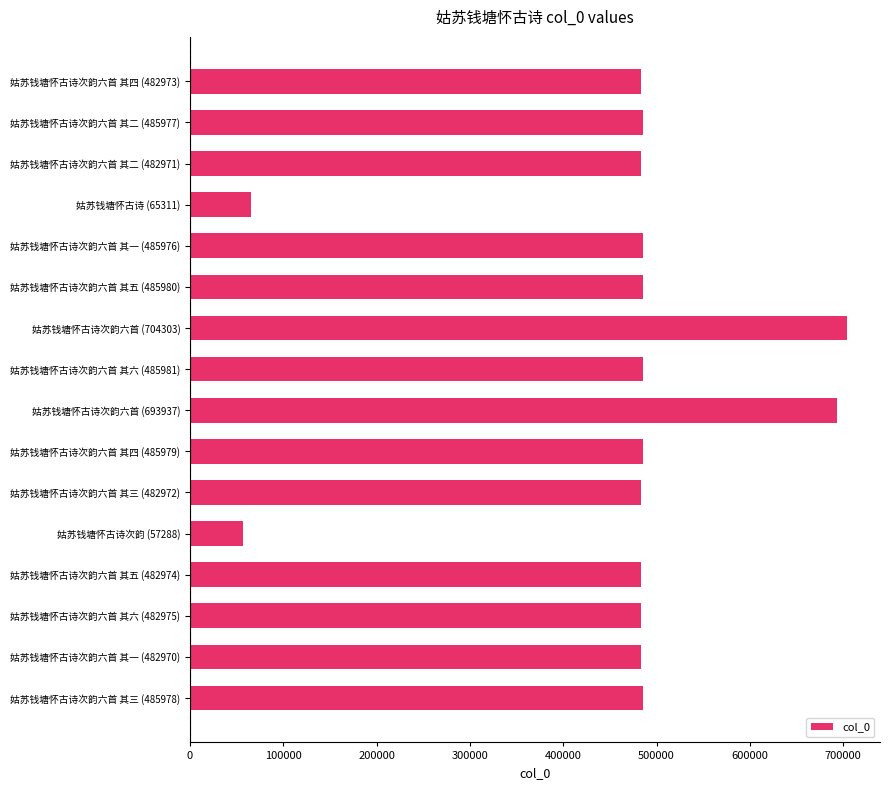

Does the chart contain stacked bars?

No